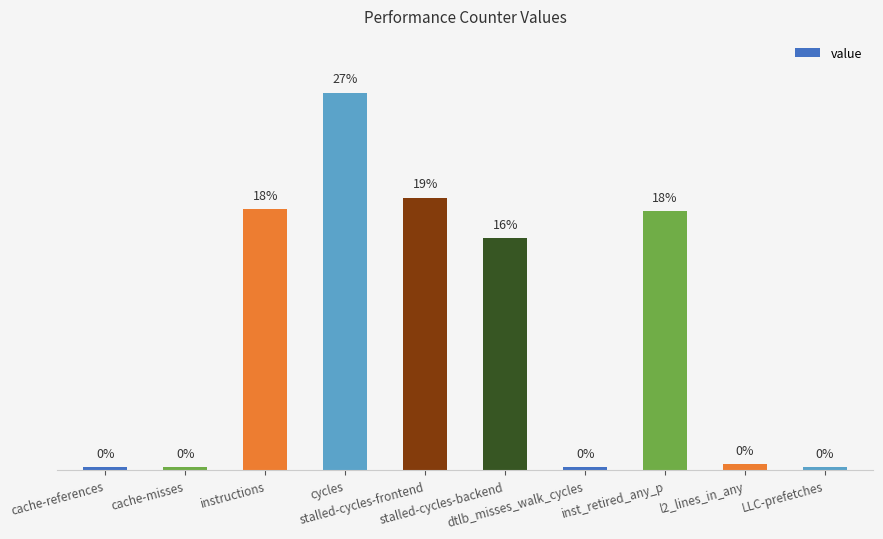

Are the bars horizontal?

No